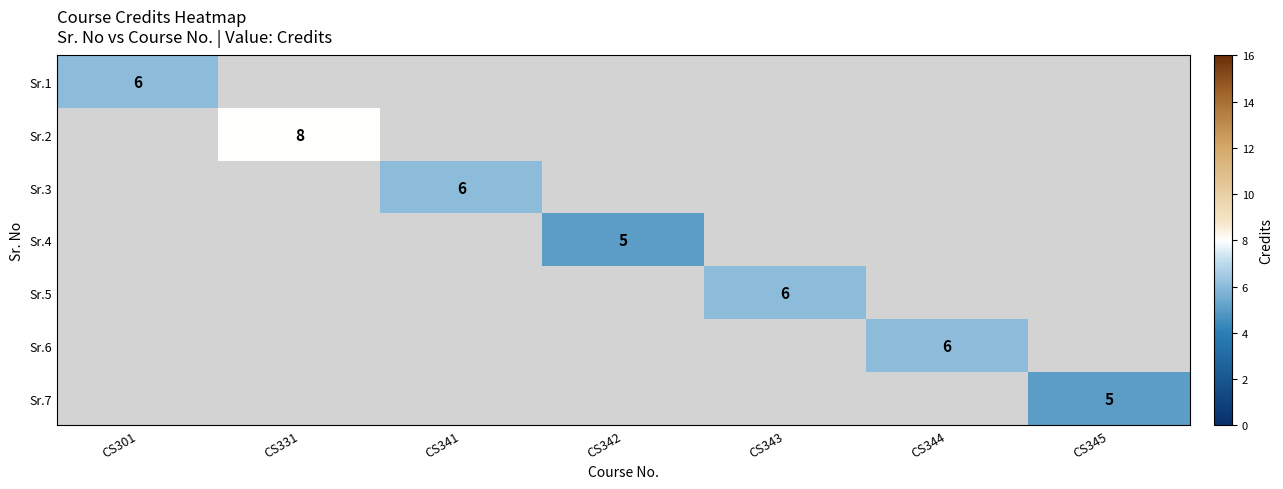

The value of Sr.4 at CS342 is 8. True or false?

False